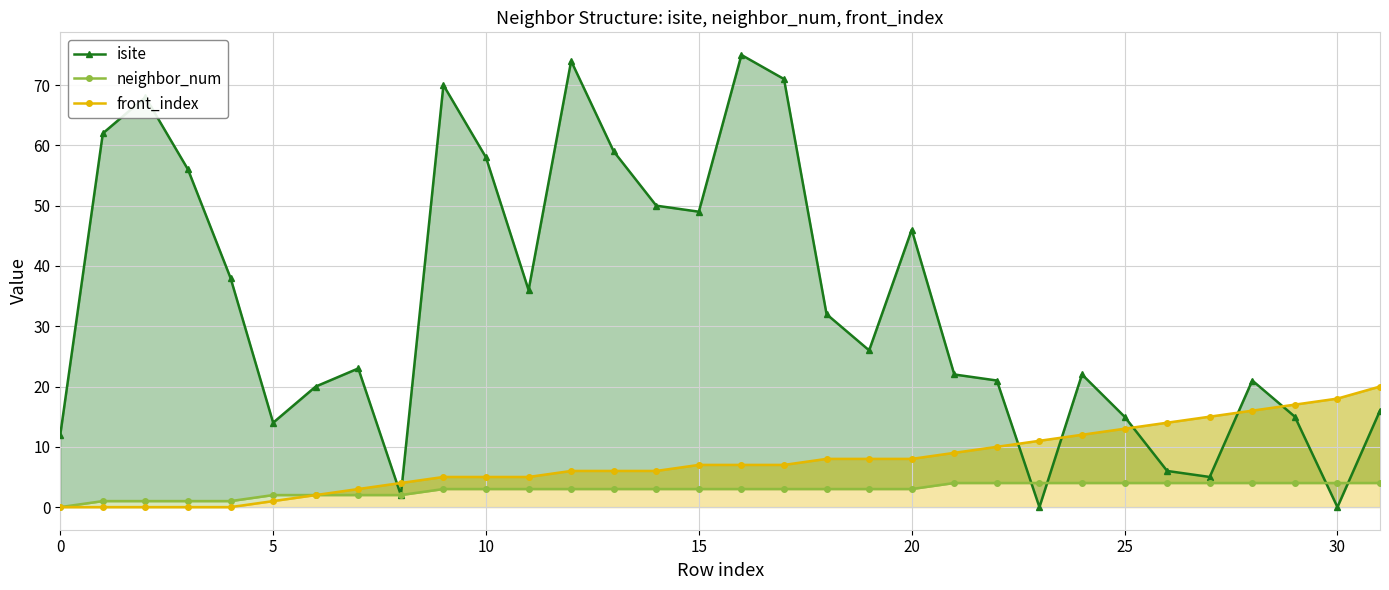

At how many categories does at least one series exceed 34?

14